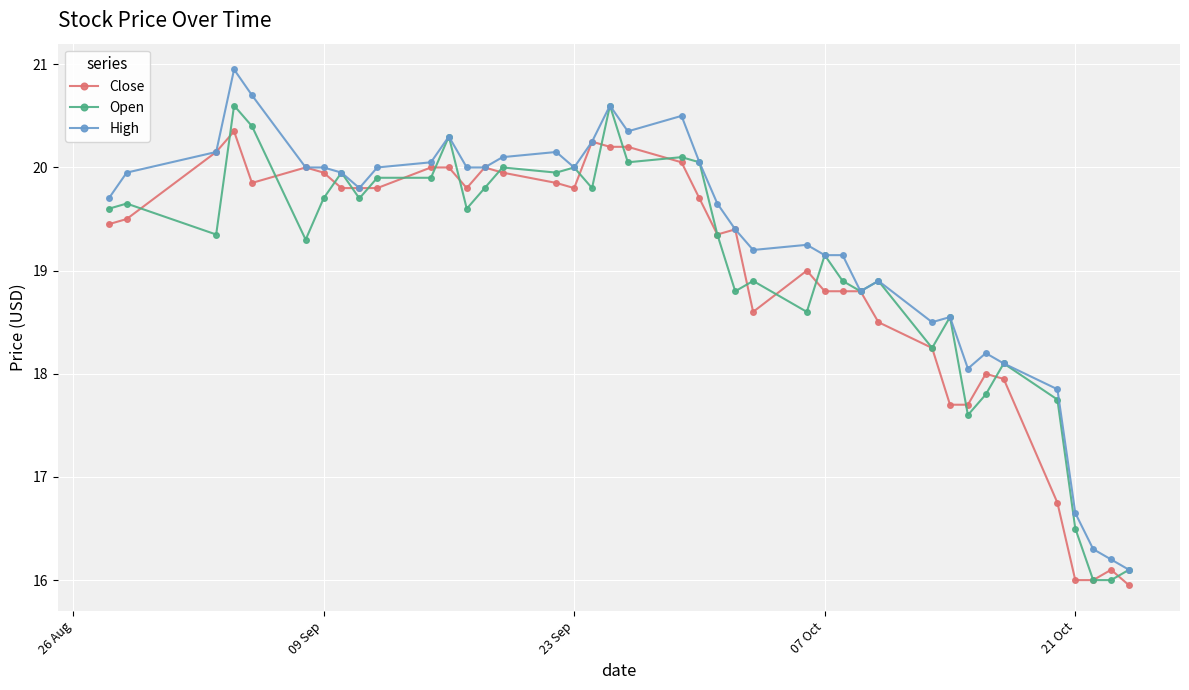

What is the value of the High point at the 5th from the left?

20.7